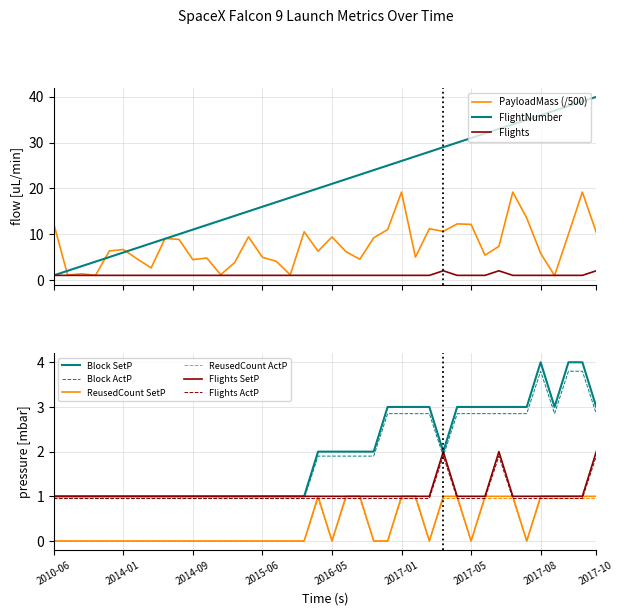

Which series has the widest spread of values?

FlightNumber